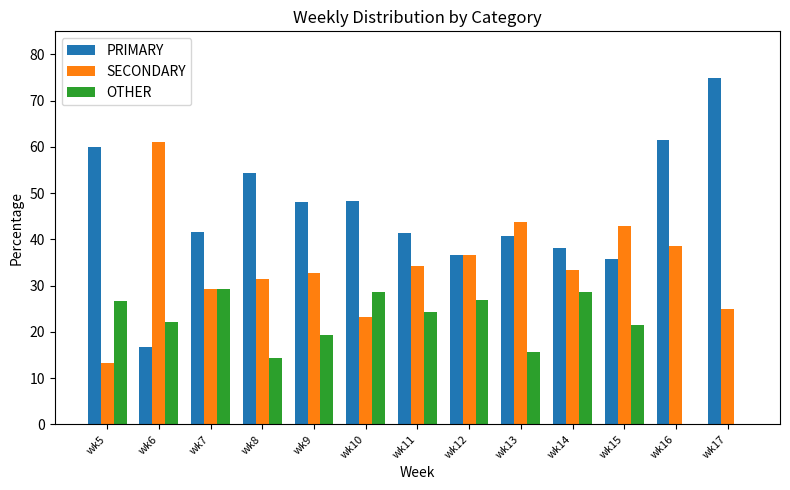

At which label does OTHER first exceed 22?

wk5